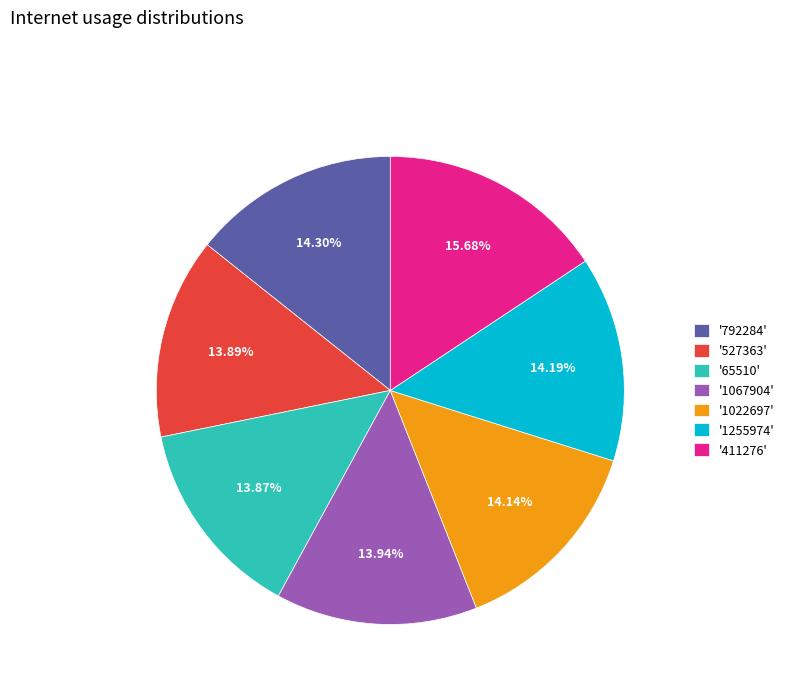

Do '792284' and '65510' together represent more than half of the pie?

No